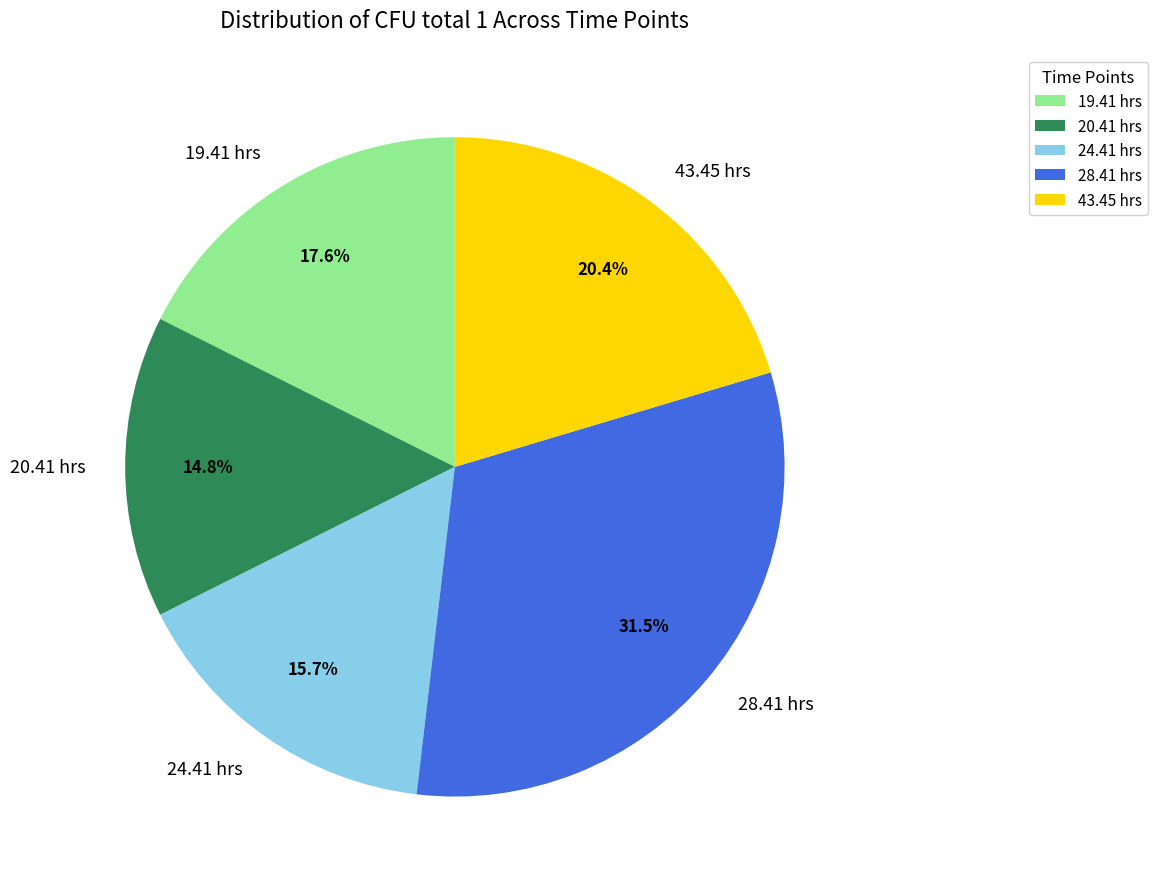

How many slices are in this pie chart?

5